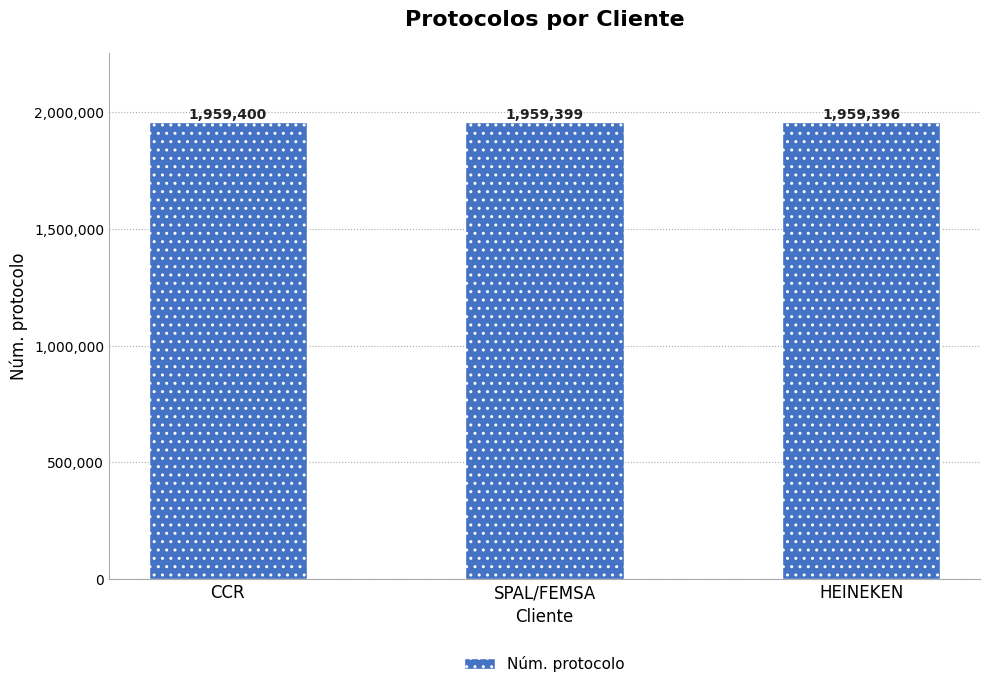

Count the number of data series in this chart.

1